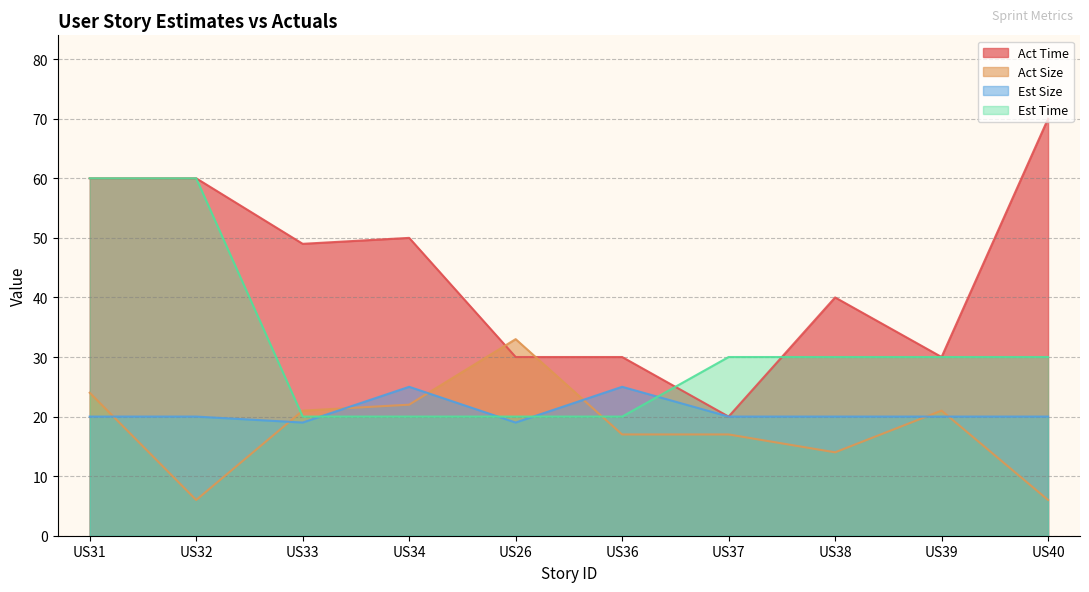

Reading right to left, extract all data points from this chart.

Act Time: 70	30	40	20	30	30	50	49	60	60
Act Size: 6	21	14	17	17	33	22	21	6	24
Est Size: 20	20	20	20	25	19	25	19	20	20
Est Time: 30	30	30	30	20	20	20	20	60	60